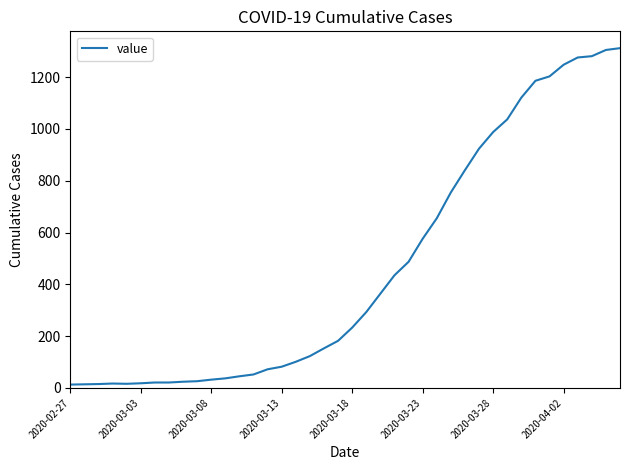

What is the greatest value displayed?

1312